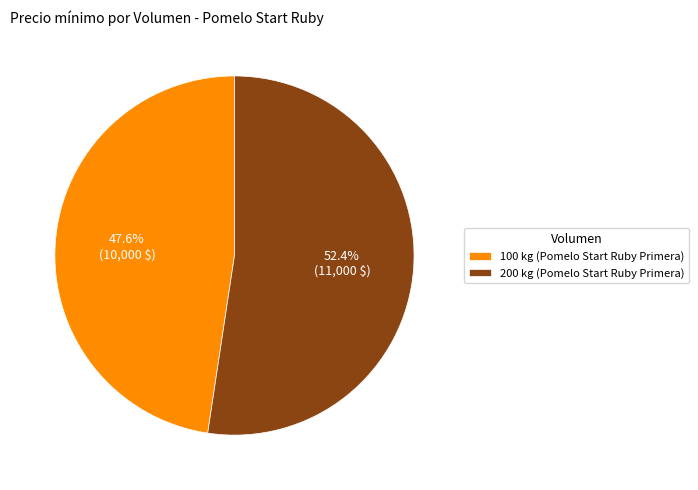

Which category has the smallest portion of the pie?

100 kg (Pomelo Start Ruby Primera)